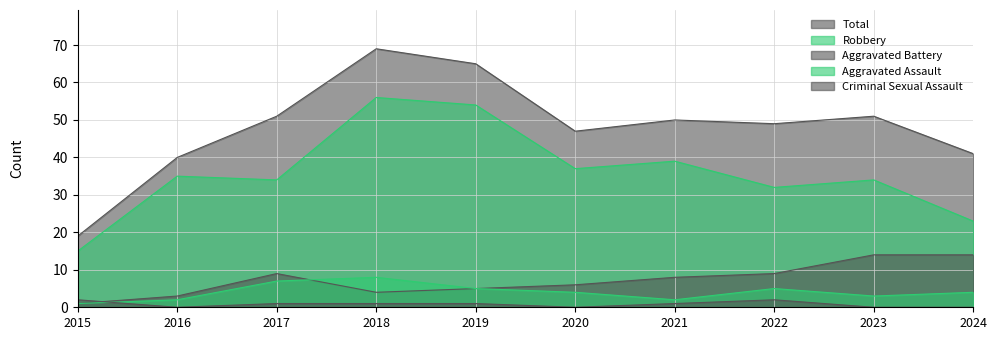

The Aggravated Battery series shows 23 at 2024. True or false?

False